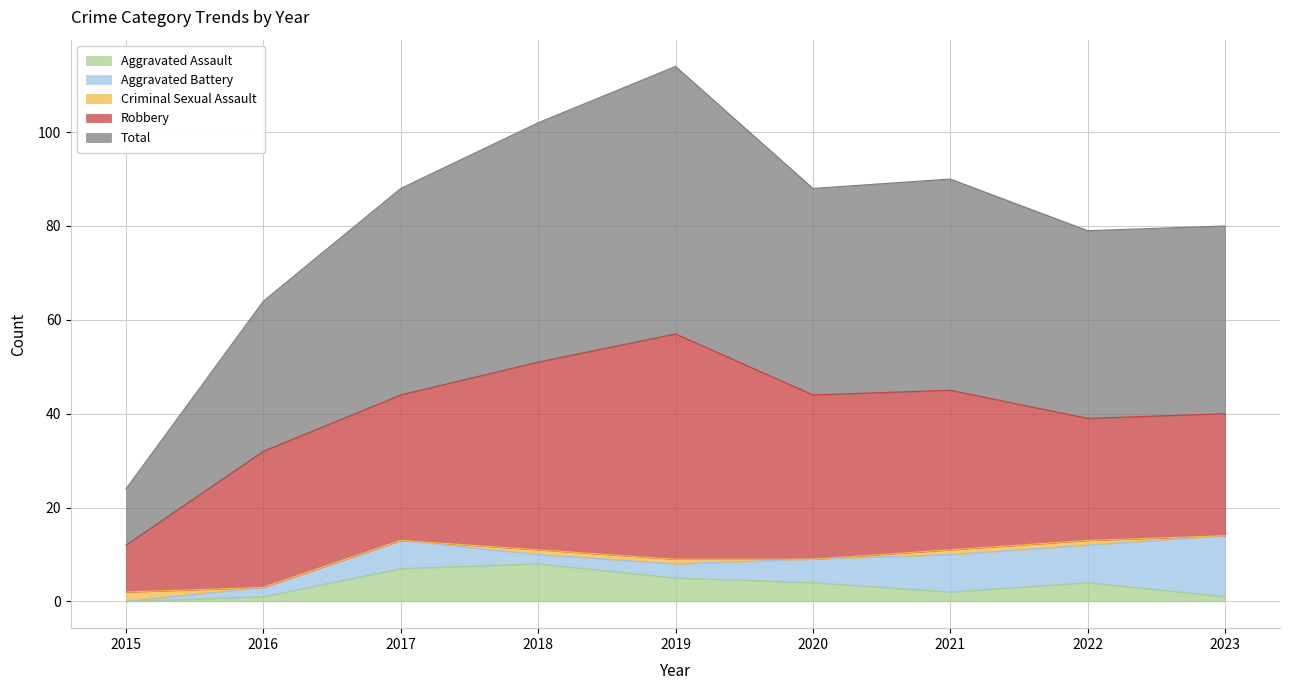

Reading left to right, list all the values displayed in this chart.

Aggravated Assault: 2015=0	2016=1	2017=7	2018=8	2019=5	2020=4	2021=2	2022=4	2023=1
Aggravated Battery: 2015=0	2016=2	2017=6	2018=2	2019=3	2020=5	2021=8	2022=8	2023=13
Criminal Sexual Assault: 2015=2	2016=0	2017=0	2018=1	2019=1	2020=0	2021=1	2022=1	2023=0
Robbery: 2015=10	2016=29	2017=31	2018=40	2019=48	2020=35	2021=34	2022=26	2023=26
Total: 2015=12	2016=32	2017=44	2018=51	2019=57	2020=44	2021=45	2022=40	2023=40